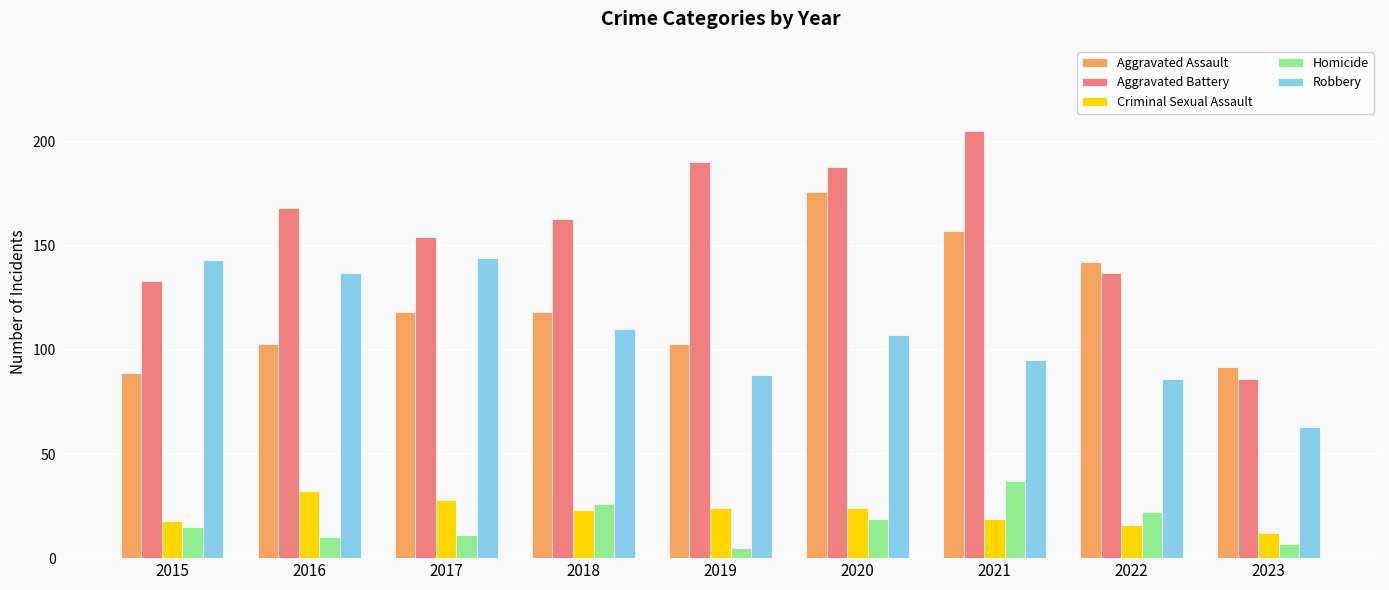

The value of Aggravated Assault at 2021 is 279. True or false?

False